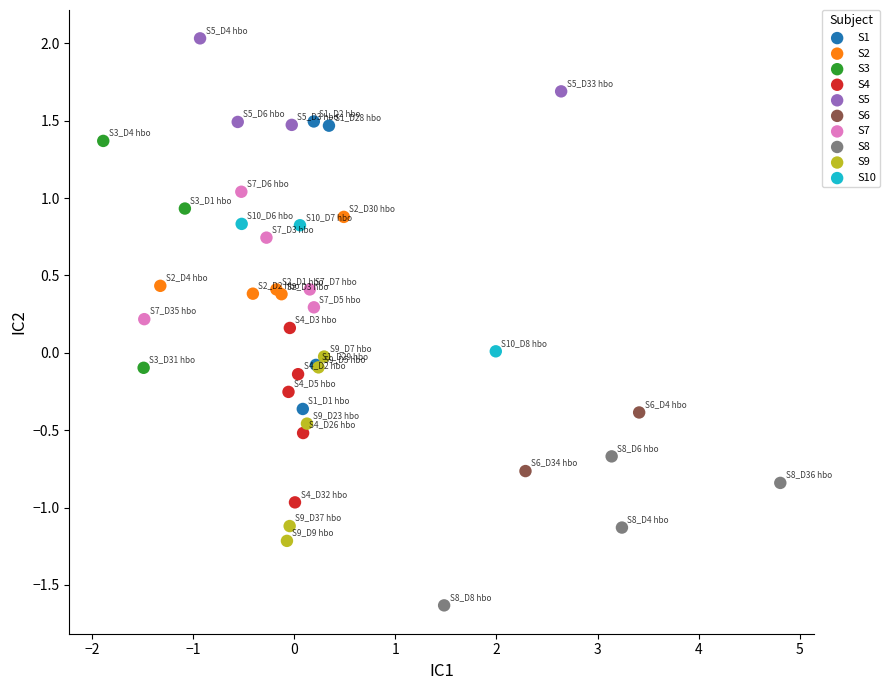

Which series contains the lowest Y value?

S8